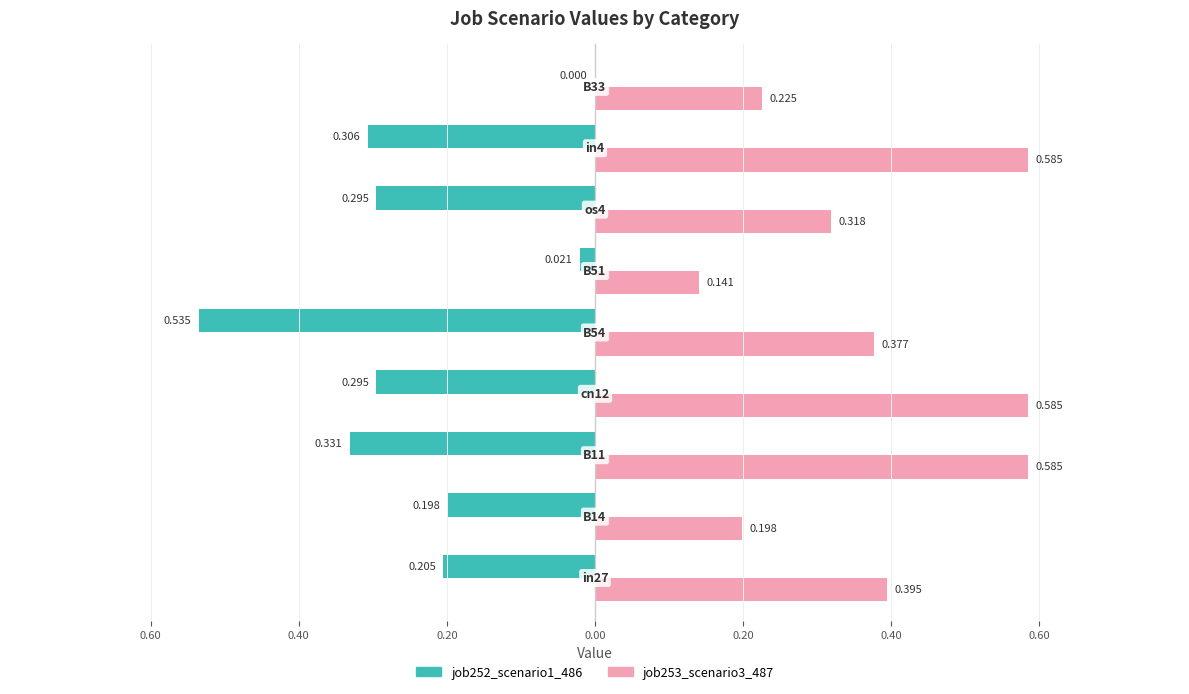

What is the value of the job253_scenario3_487 bar at the 8th from the left?

0.2